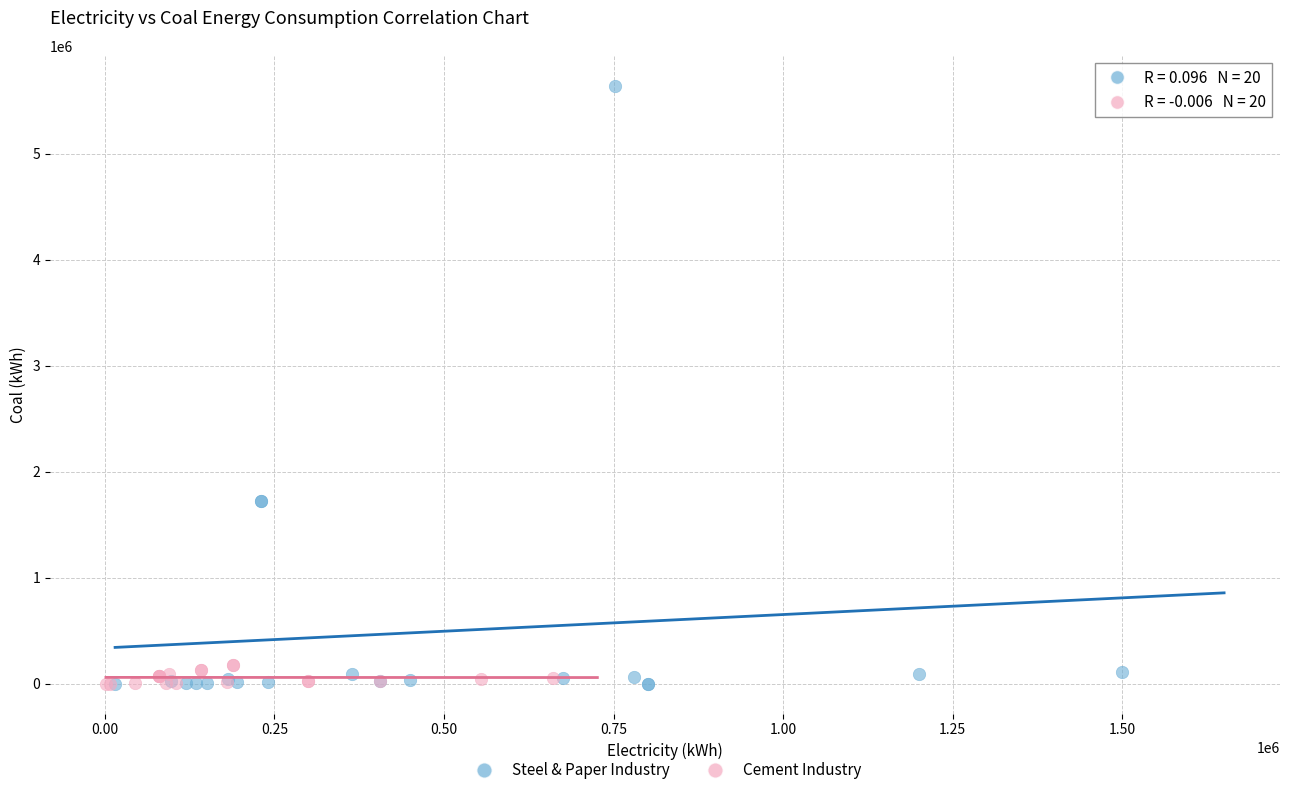

Which series reaches the maximum Y coordinate?

Steel & Paper Industry